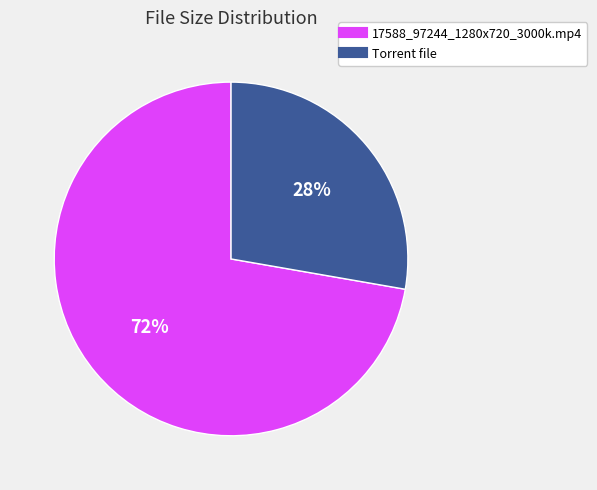

Is there any slice that represents more than half of the pie?

Yes